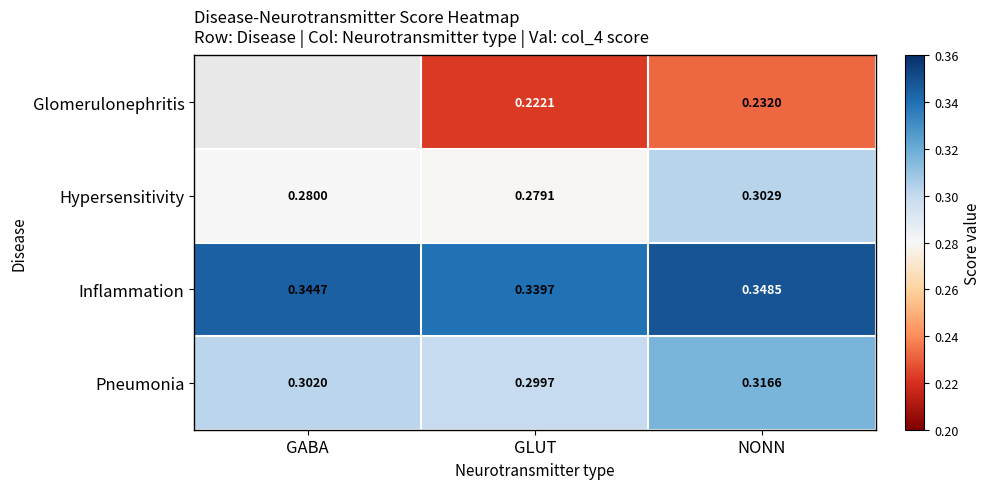

Which series changed the most between GLUT and NONN?

Hypersensitivity